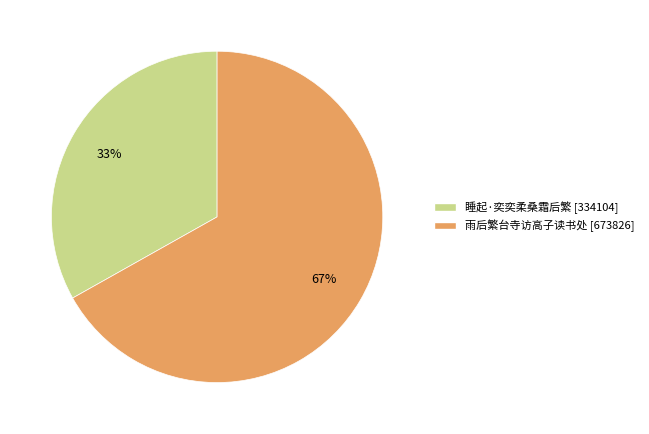

To the nearest percent, what is the difference between the largest and smallest slice percentages?

34%